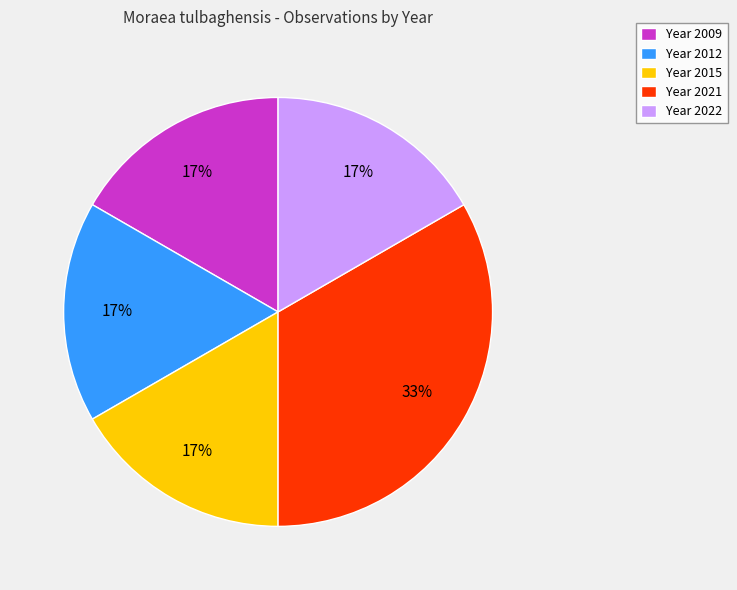

What is the largest slice in the pie chart?

Year 2021